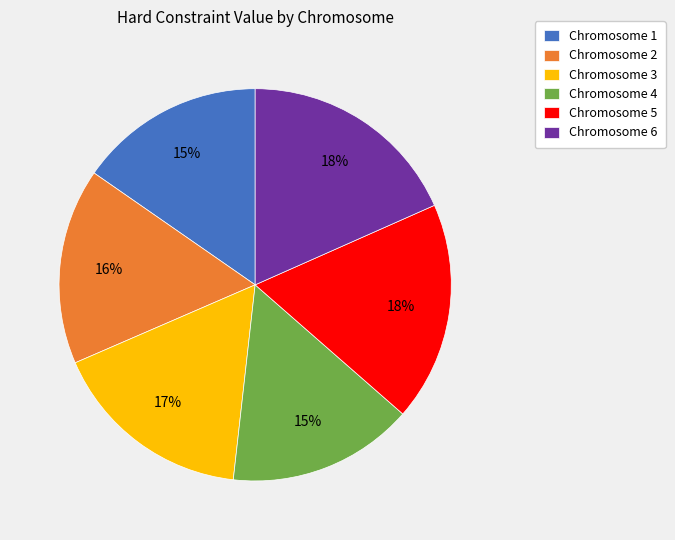

Is there a majority slice in this chart?

No